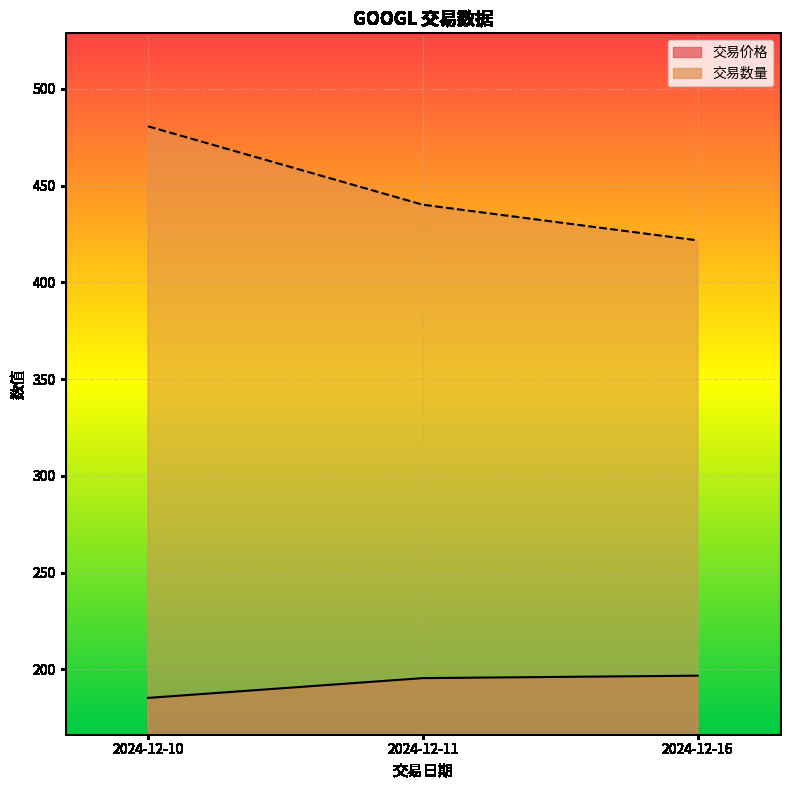

List the labels in order of 交易数量_line value, largest first.

2024-12-10, 2024-12-11, 2024-12-16